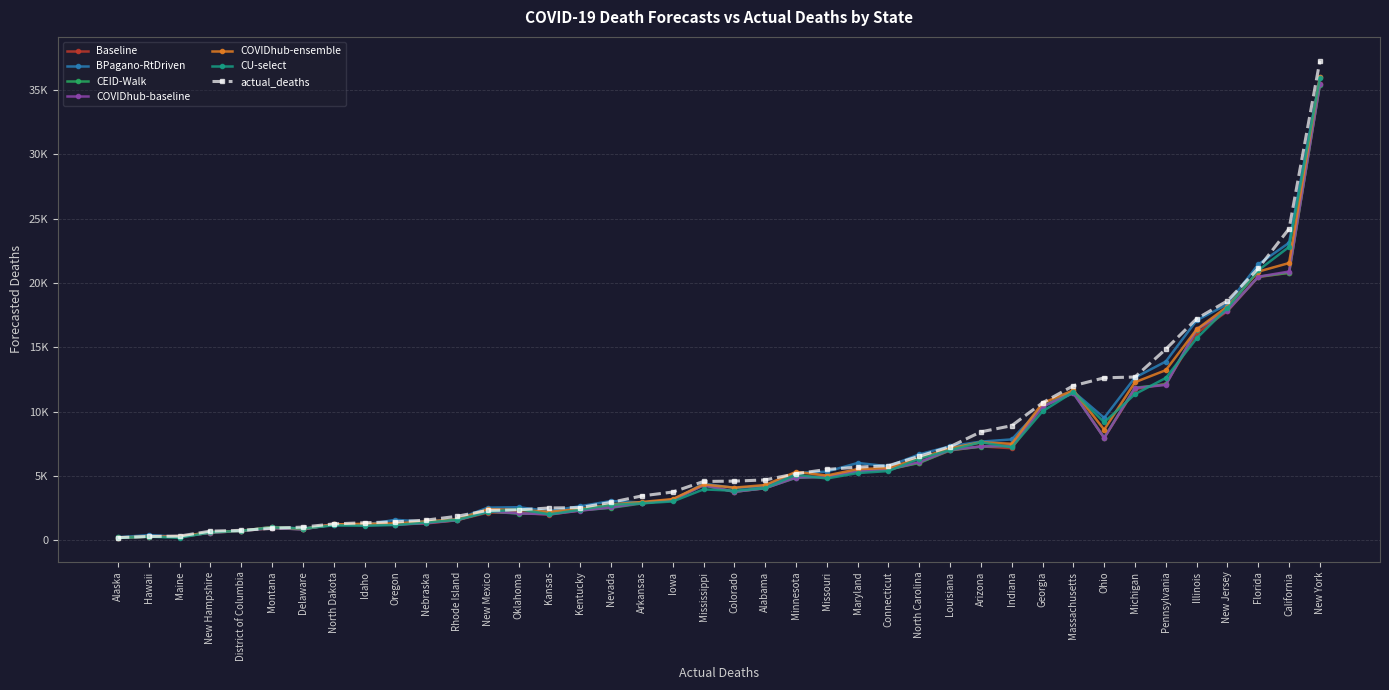

How many data points in COVIDhub-ensemble are less than 4287?

20